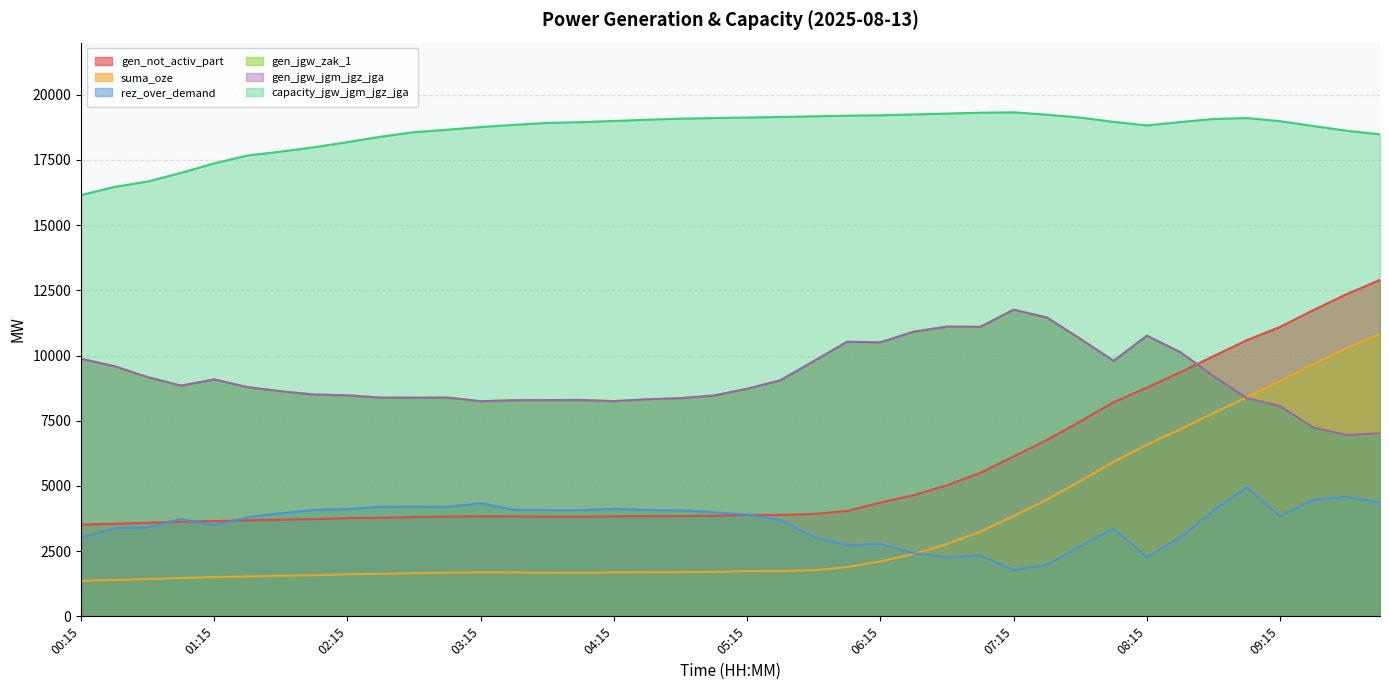

How many distinct data groups are displayed?

6